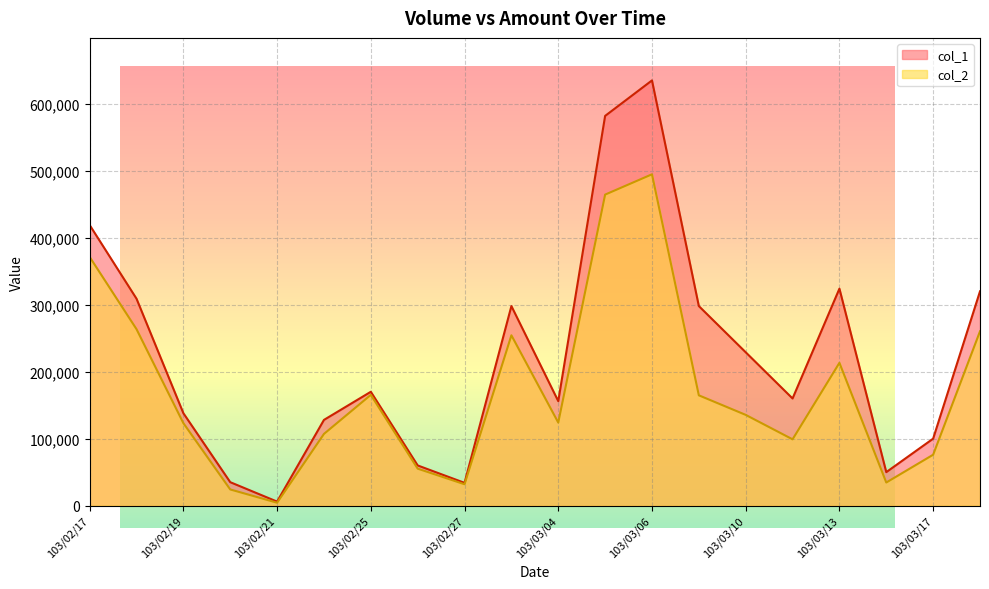

True or false: col_1 and col_2 cross at least once.

False